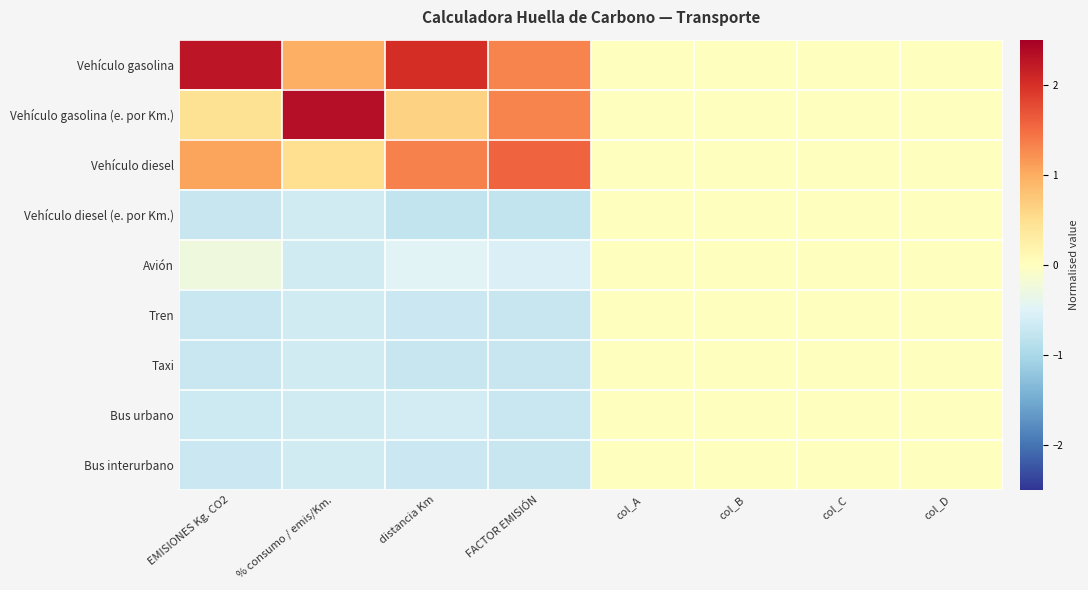

How many data points does each series have?

8